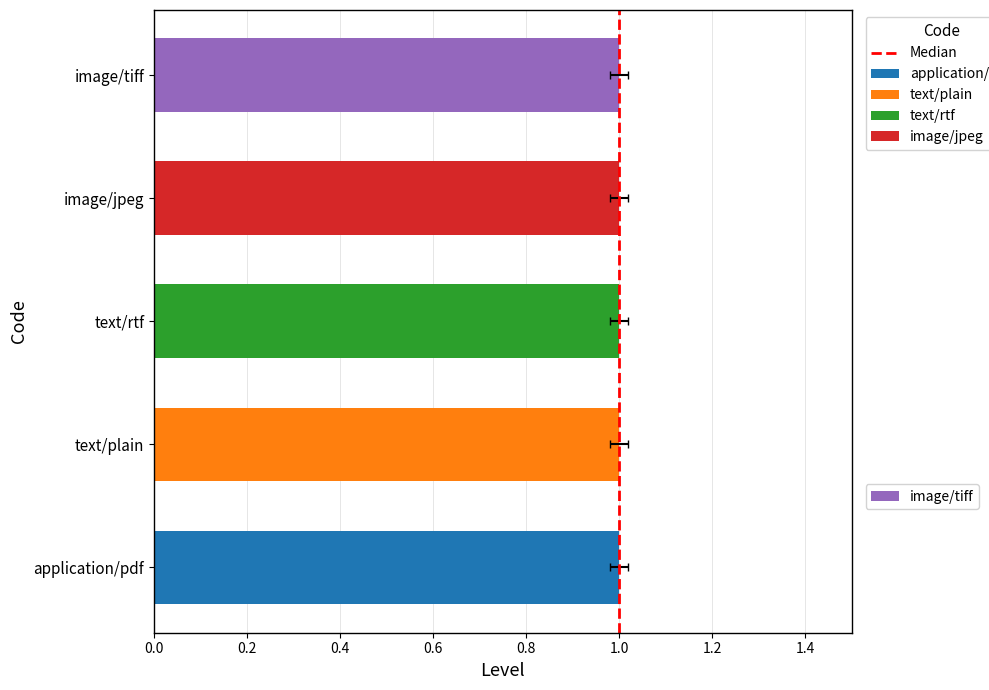

True or false: the data shows 0 at 0.0.

True